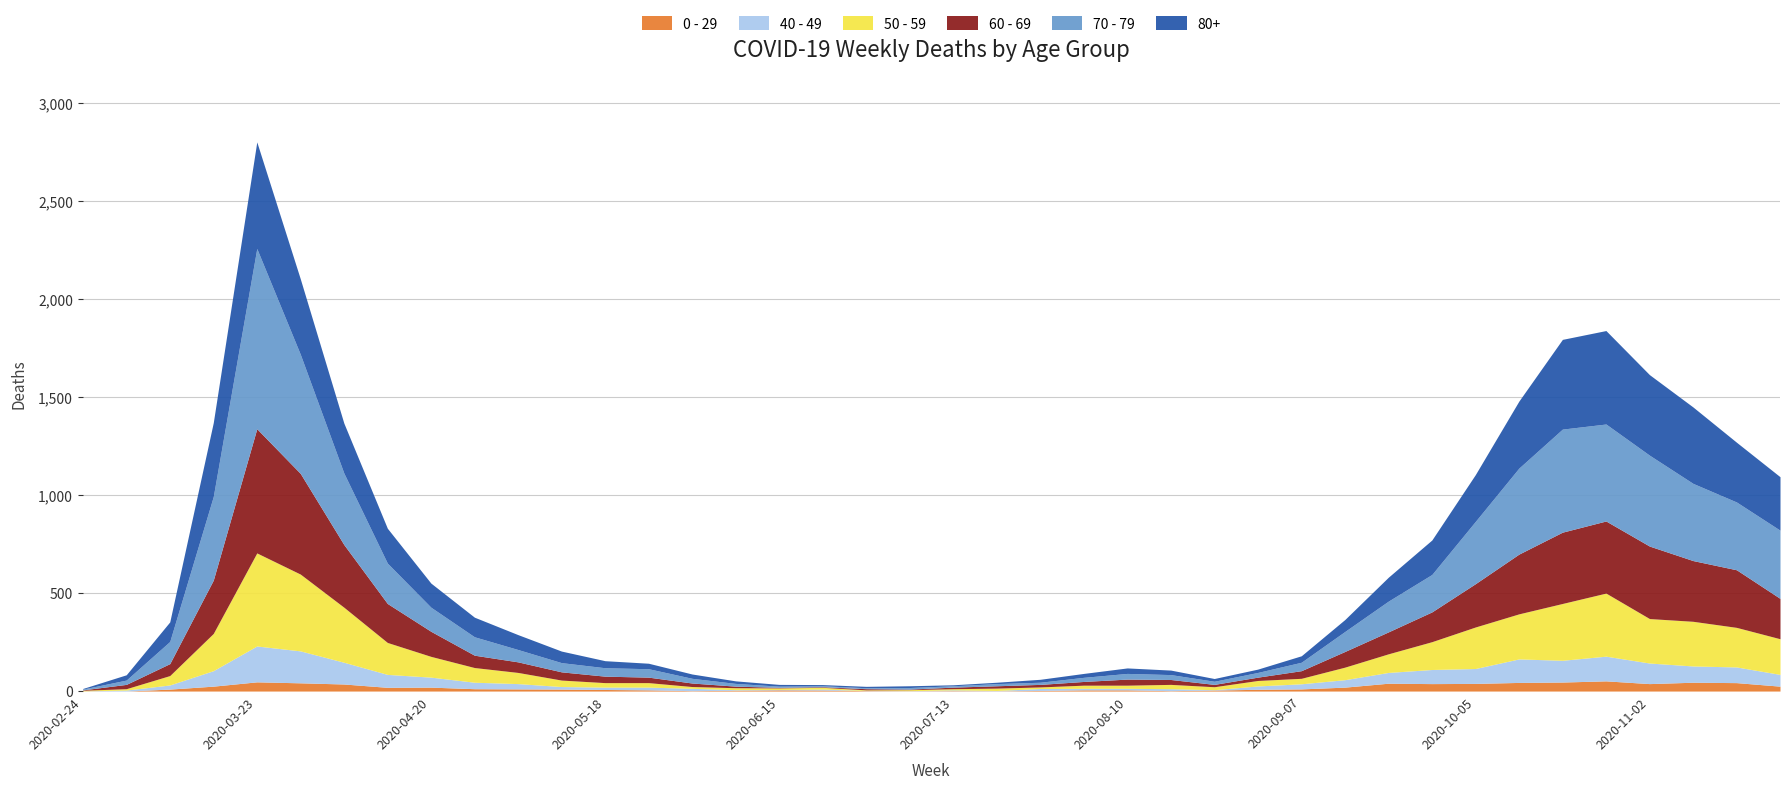

At which category is the sum across all series the highest?

2020-03-23